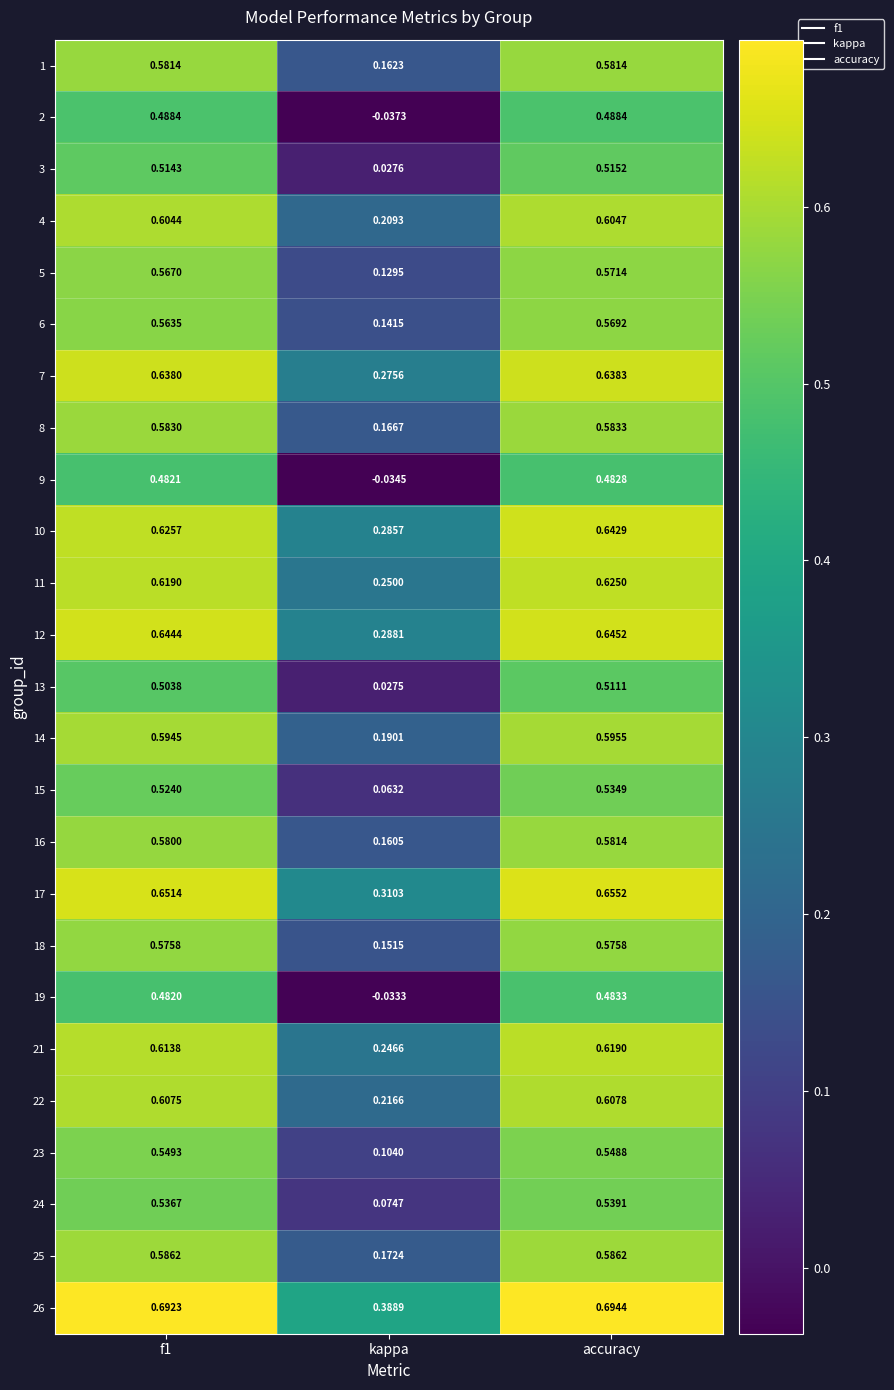

Is the value of 16 at f1 greater than the value of 4 at accuracy?

No